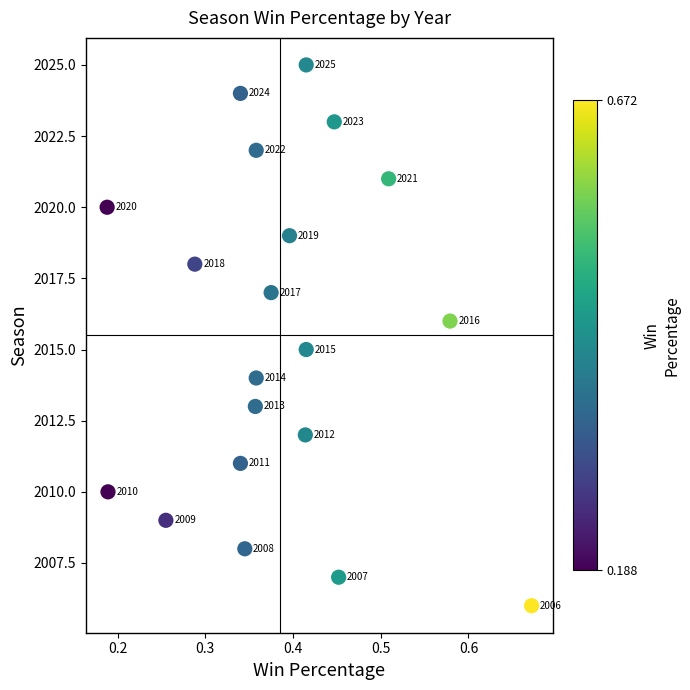

What is the range of Y values (max minus min)?

19